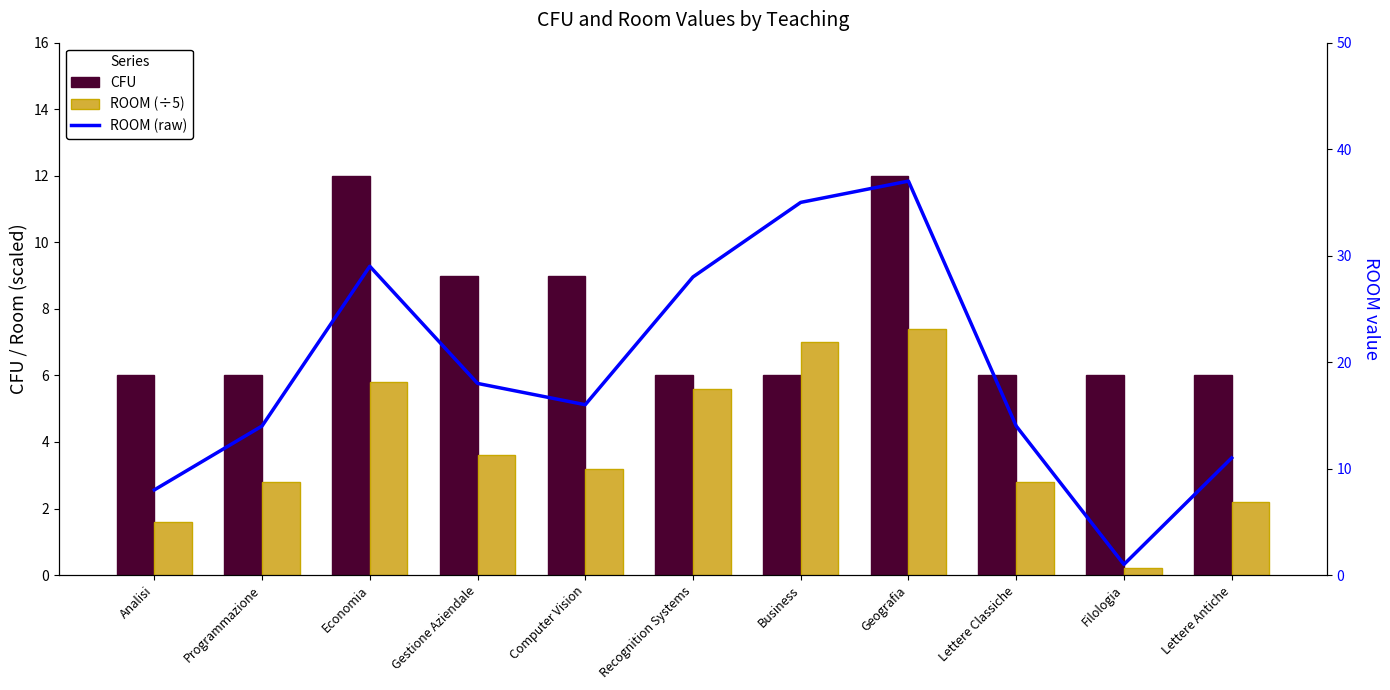

The value of ROOM (÷5) at Filologia is 0.3. True or false?

False